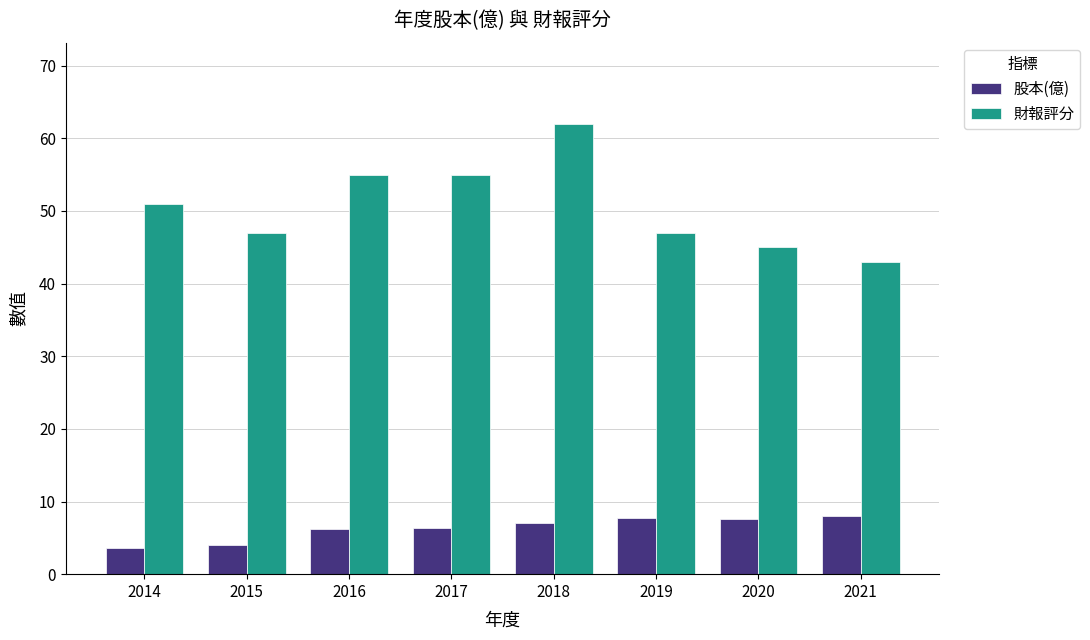

Count the number of categories in the chart.

8